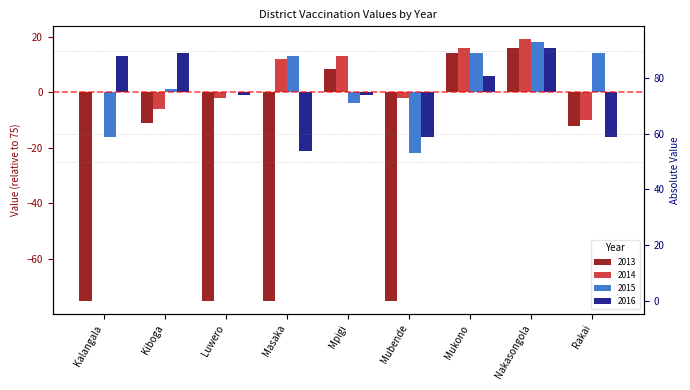

Is the value of 2016 at Luwero greater than the value of 2015 at Rakai?

No